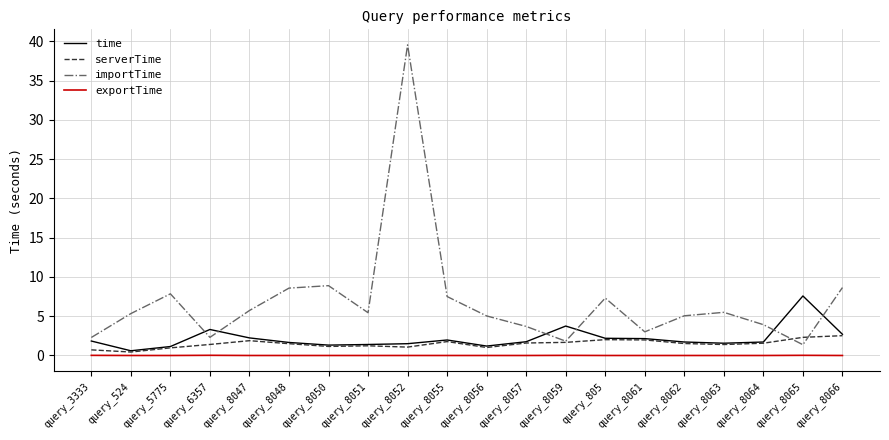

True or false: importTime and exportTime intersect in this chart.

False